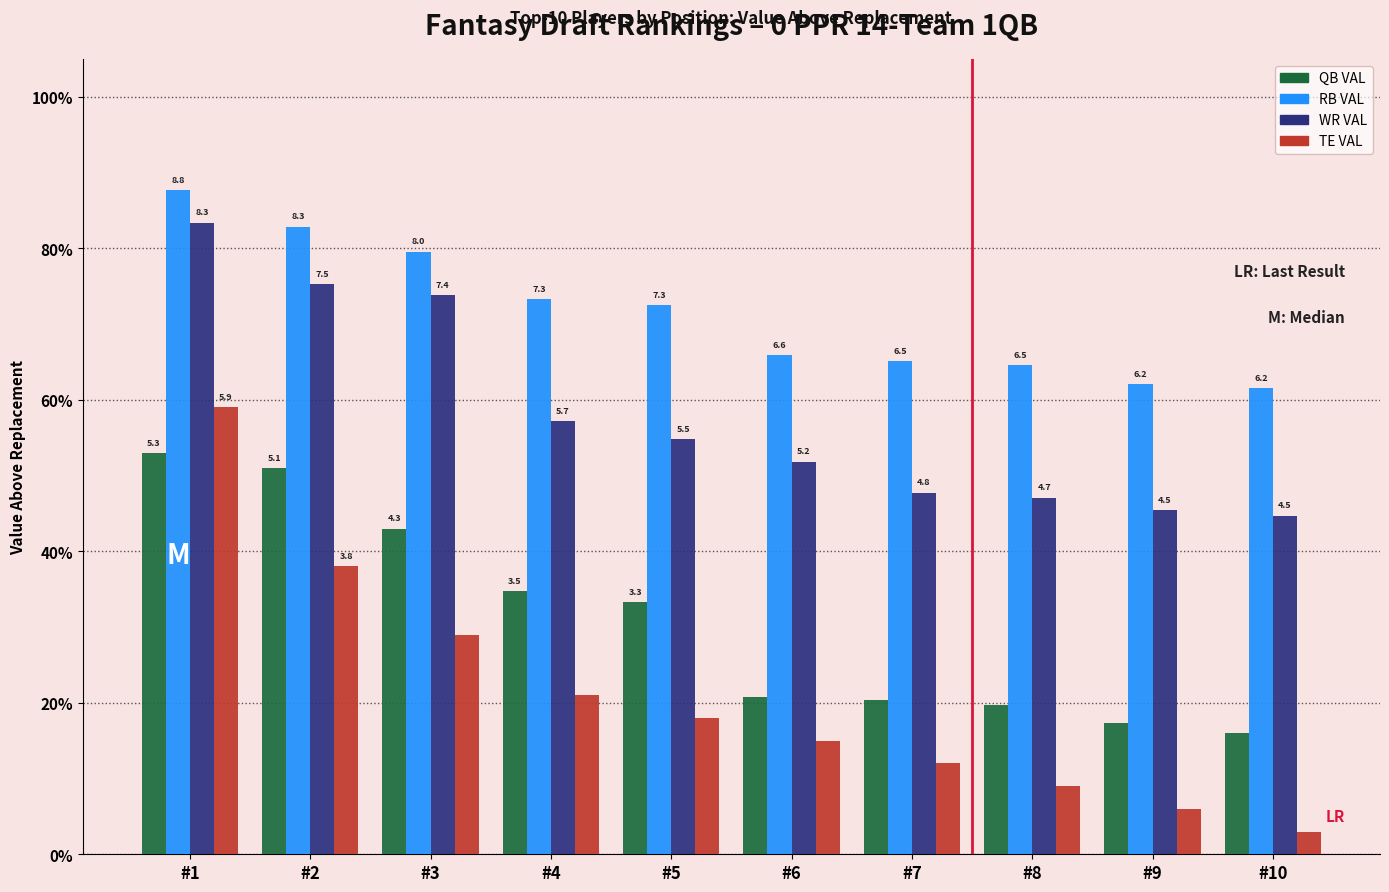

Reading left to right, transcribe all the data shown in this chart.

QB VAL: 5.3	5.1	4.3	3.5	3.3	2.1	2.0	2.0	1.7	1.6
RB VAL: 8.8	8.3	8.0	7.3	7.3	6.6	6.5	6.5	6.2	6.2
WR VAL: 8.3	7.5	7.4	5.7	5.5	5.2	4.8	4.7	4.5	4.5
TE VAL: 5.9	3.8	2.9	2.1	1.8	1.5	1.2	0.9	0.6	0.3